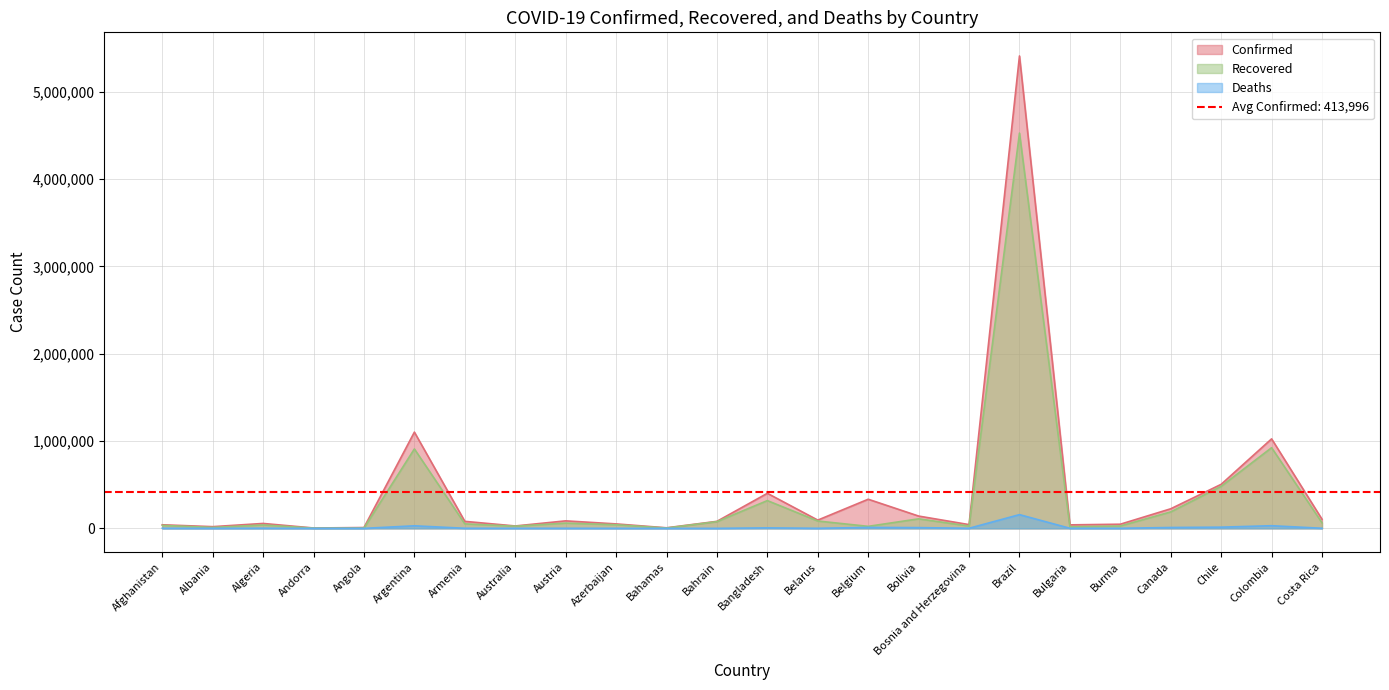

How many distinct data groups are displayed?

3